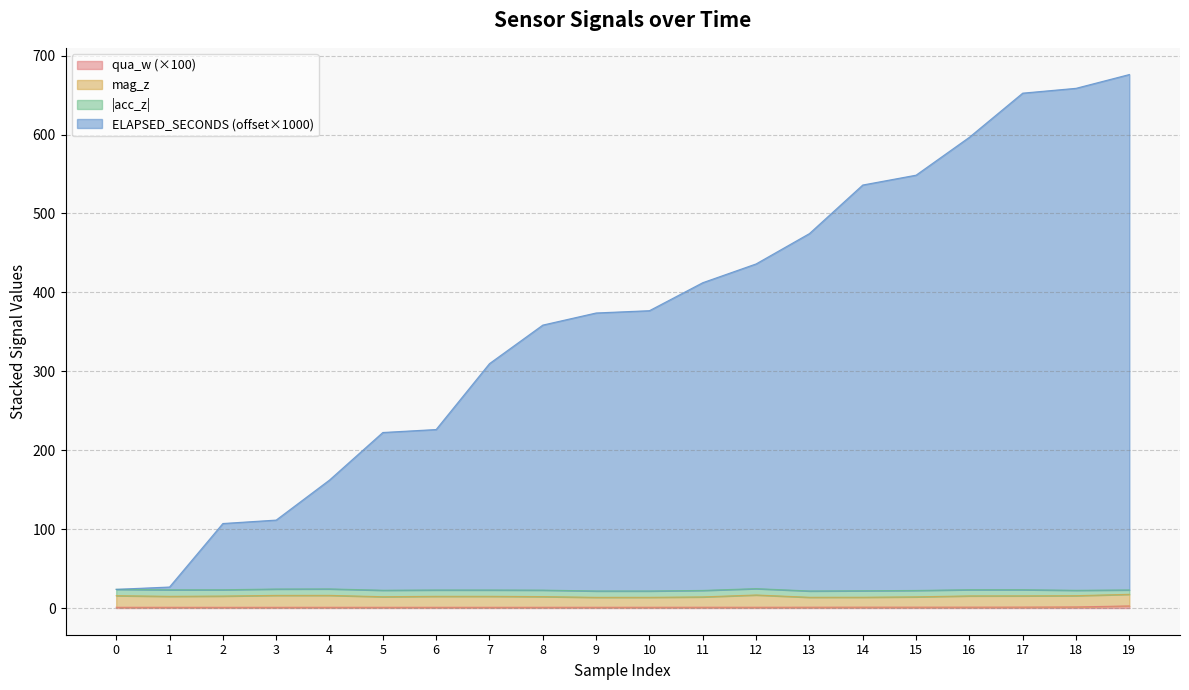

Is it true that qua_w equals 1.0 at 3?

True